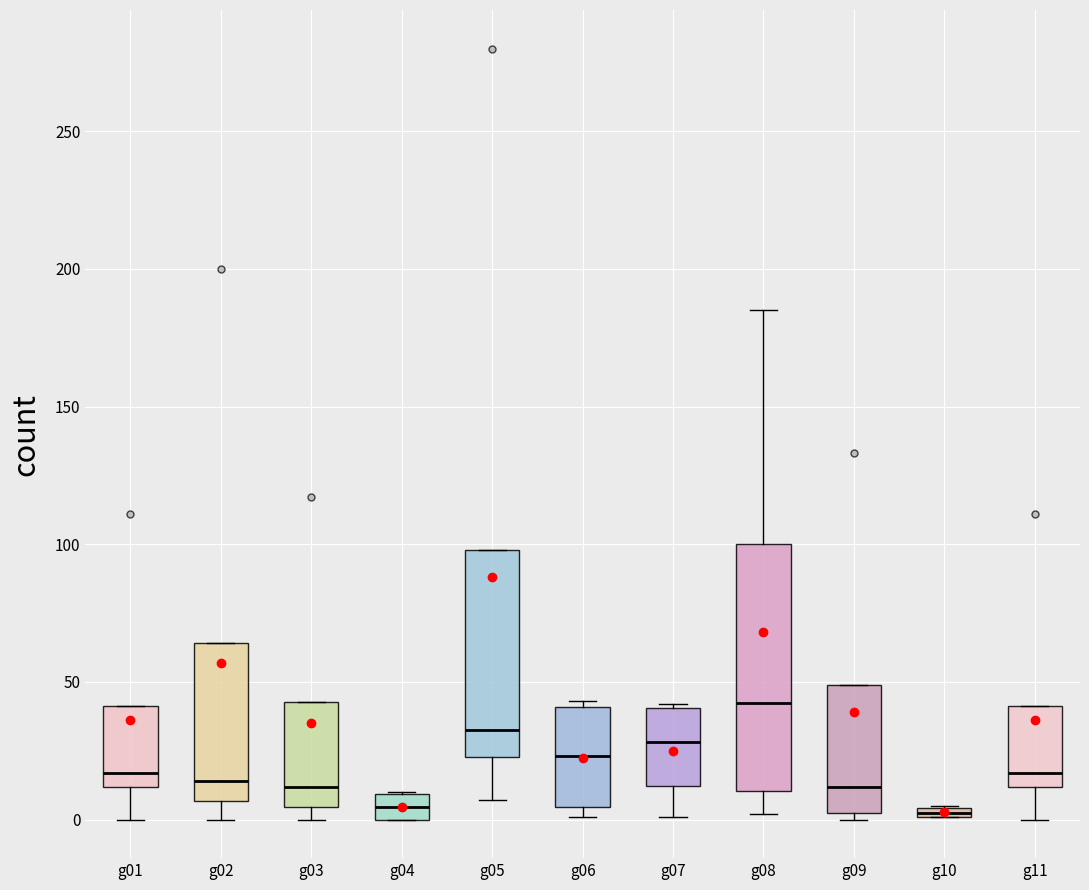

Where does the median line of the box for g09 sit on the y-axis? The values are not printed on the chart, so give them approximately, as read against the axis.

10